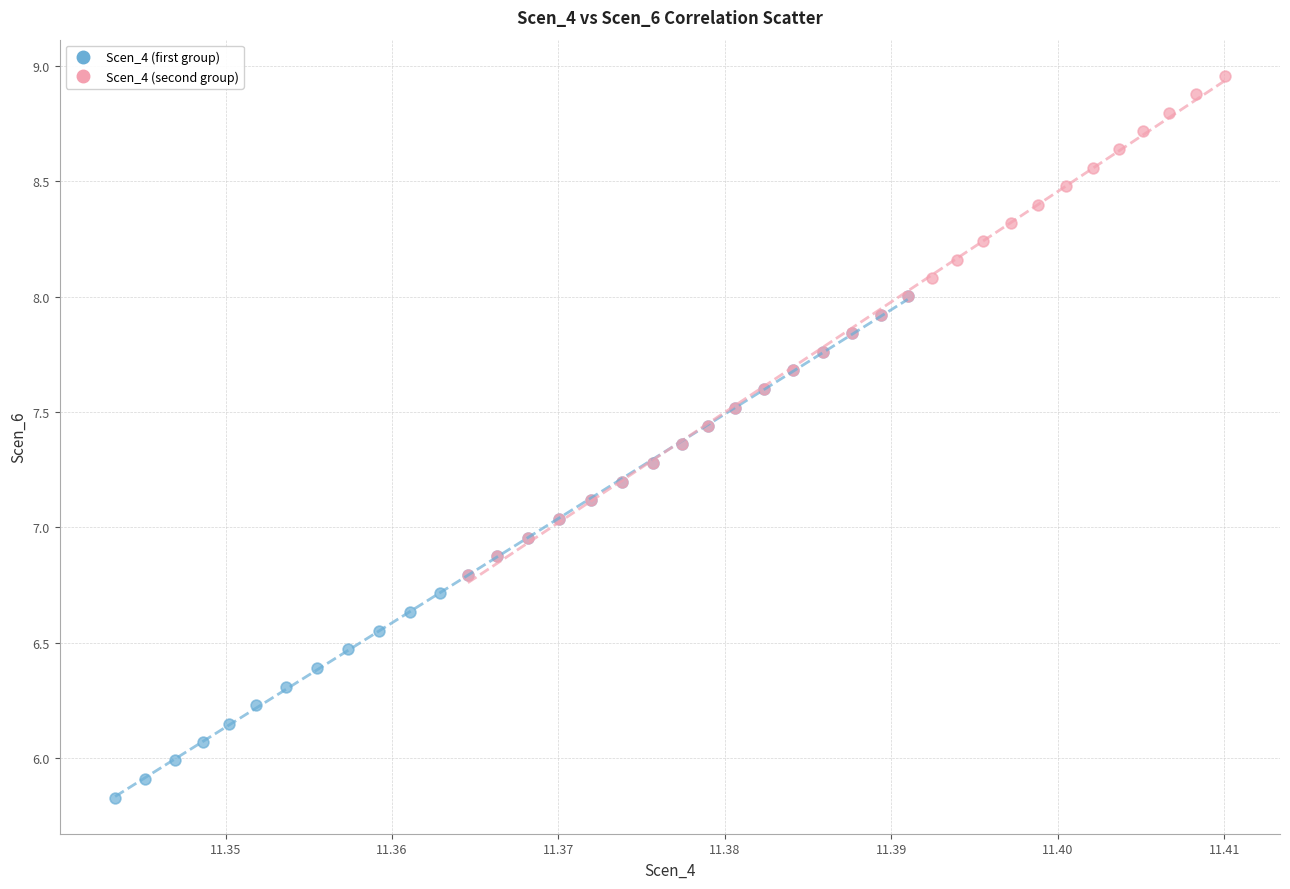

Which series has the widest spread of Y values?

Scen_4 (first group)